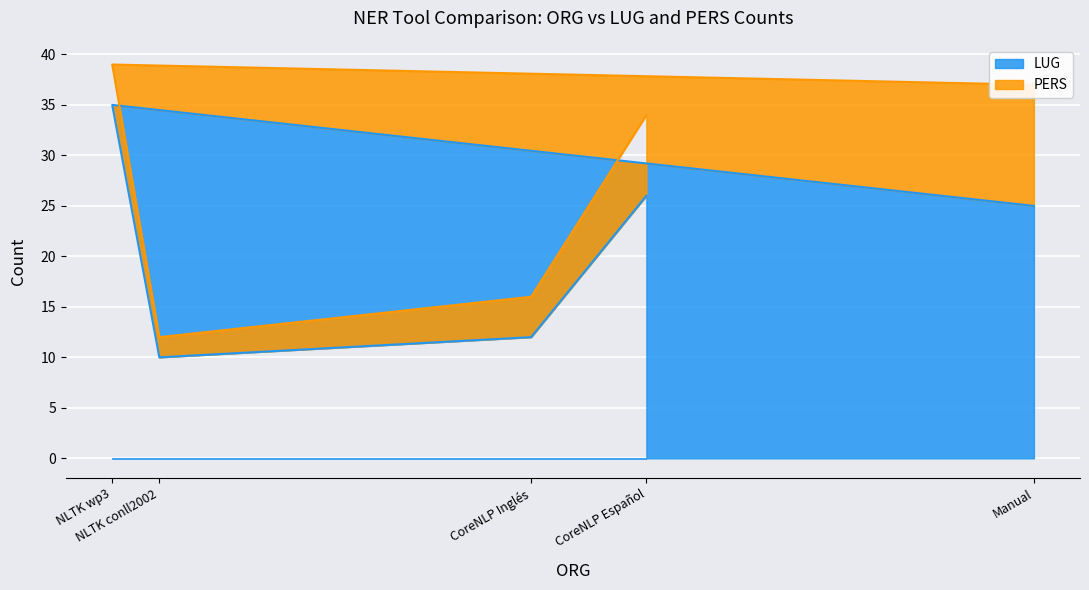

How many lines are shown in the chart?

2